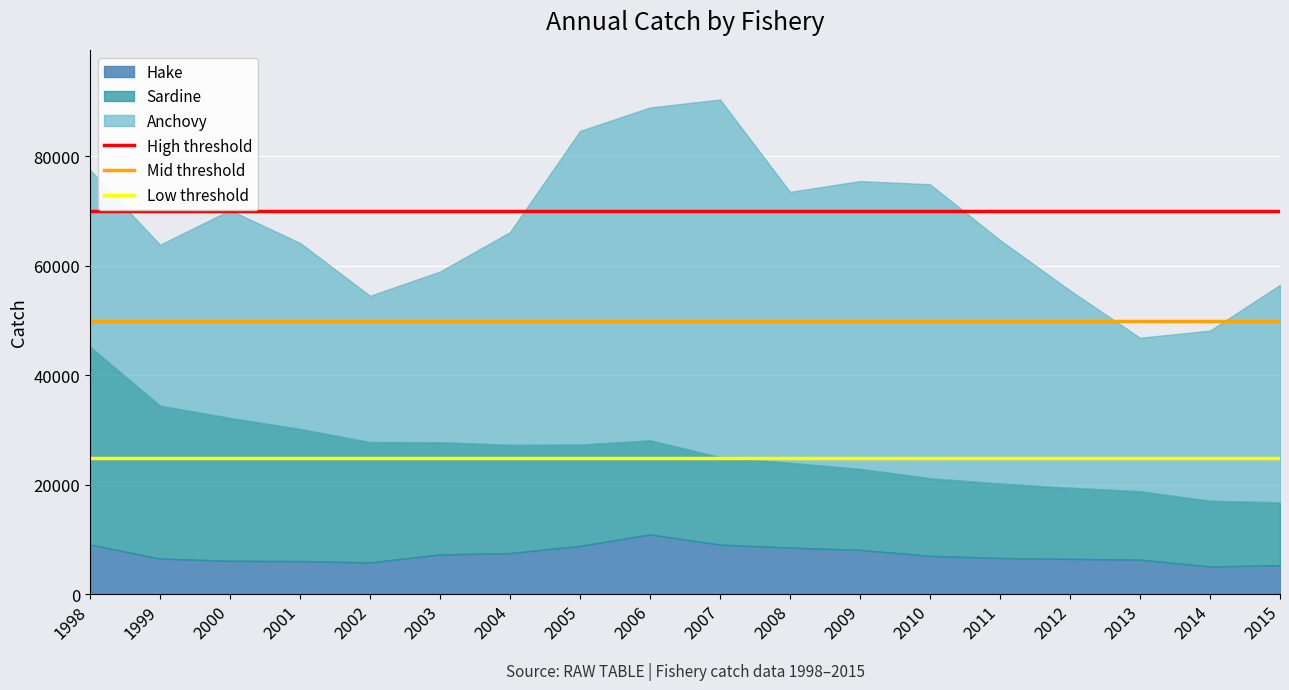

Which category has the lowest value in the Low threshold series?

1998